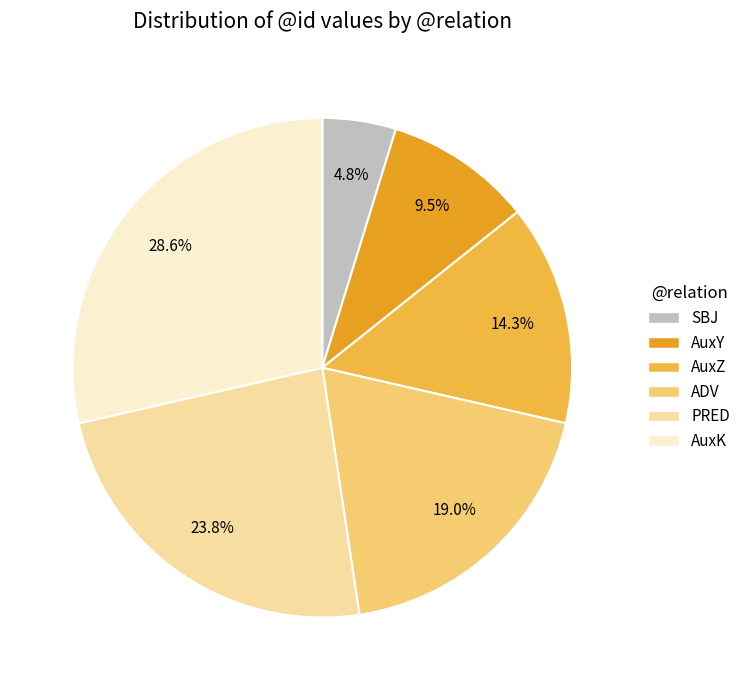

Is AuxK the majority of the pie?

No